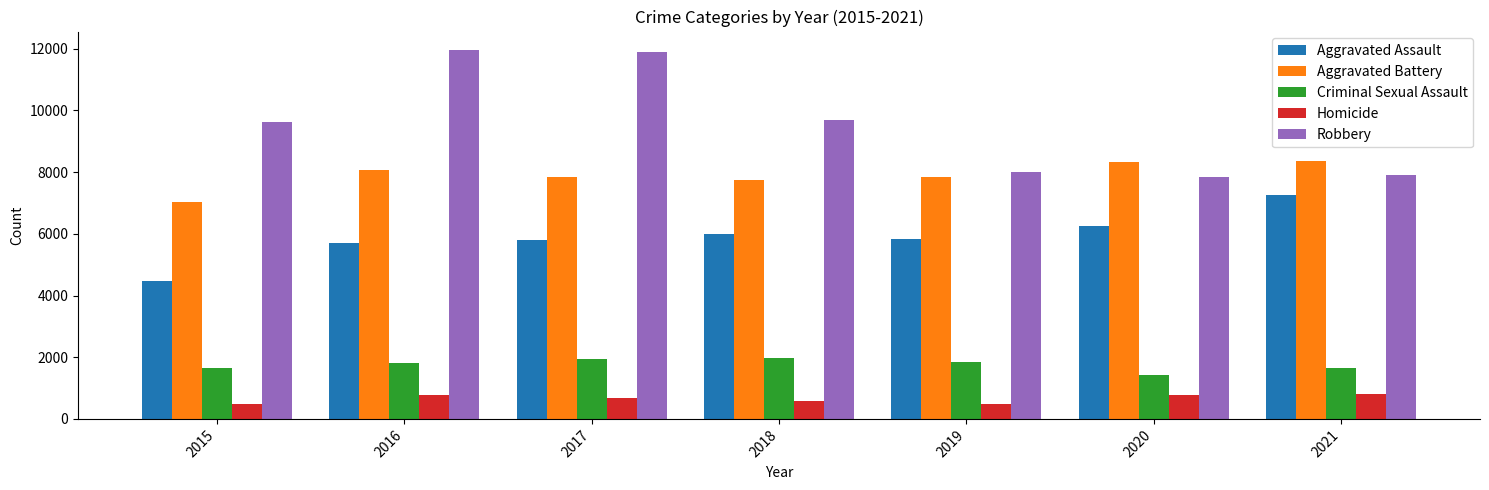

Where does the Aggravated Battery series first go above 7857?

2016